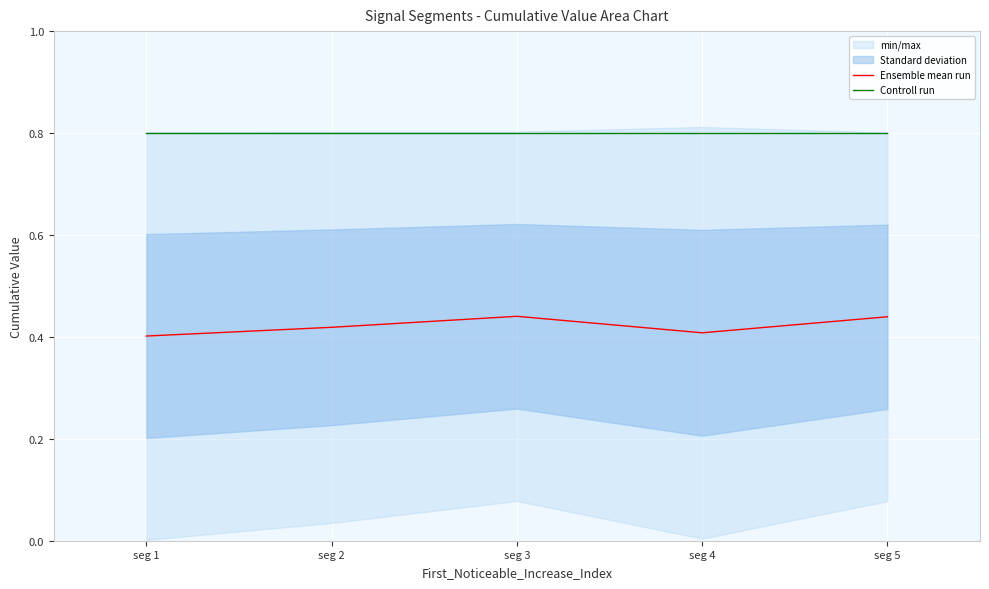

Which series has the largest total across all categories?

Controll run